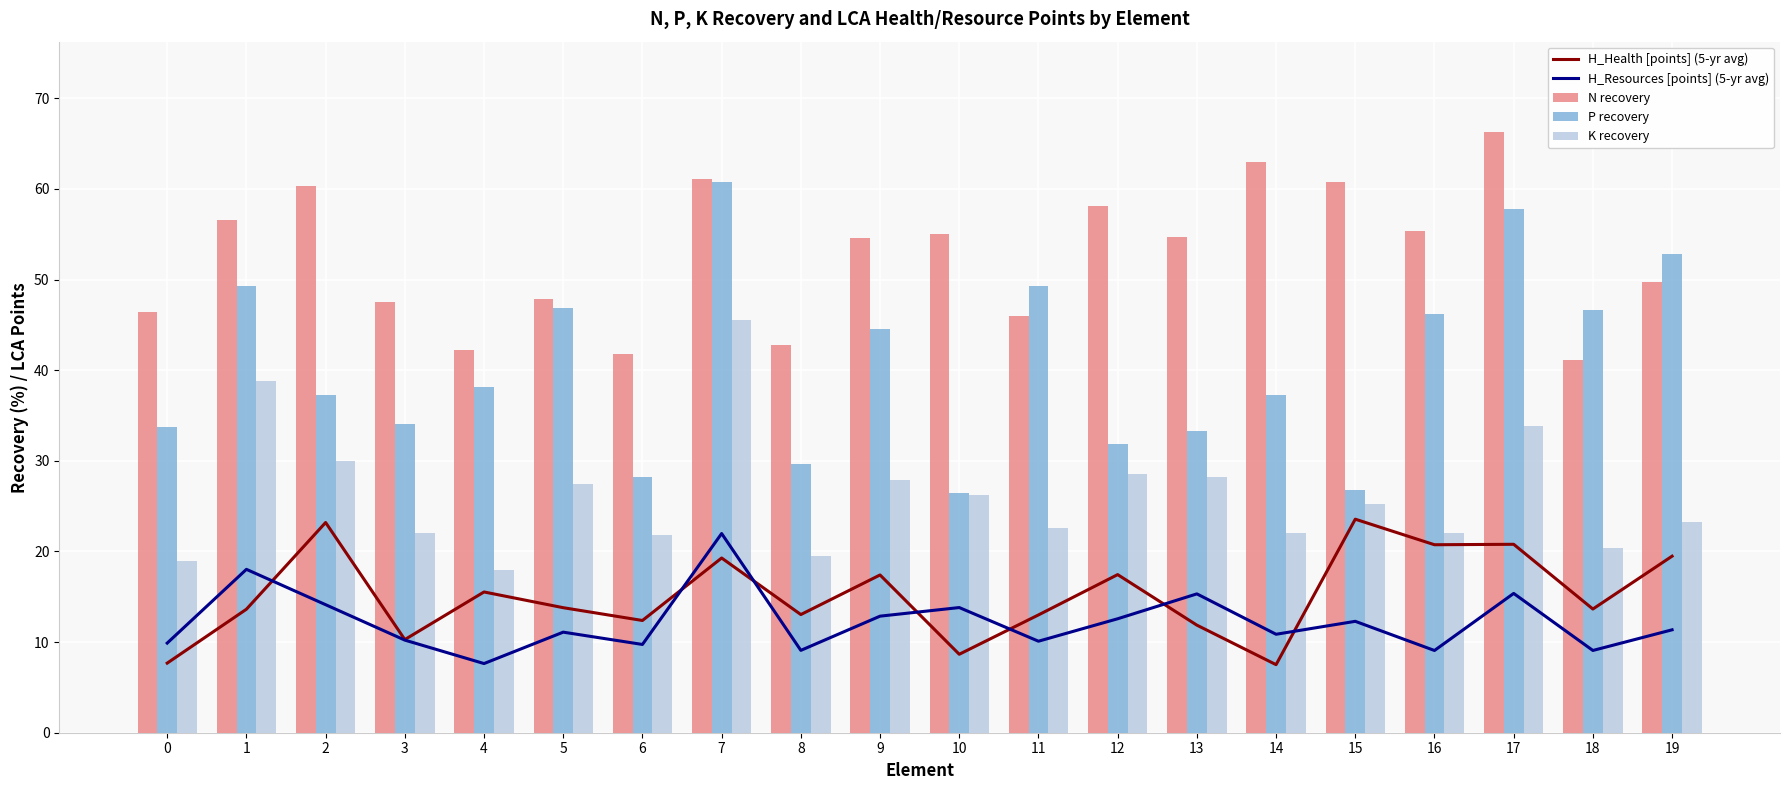

The value of N recovery at 14 is 63.0. True or false?

True